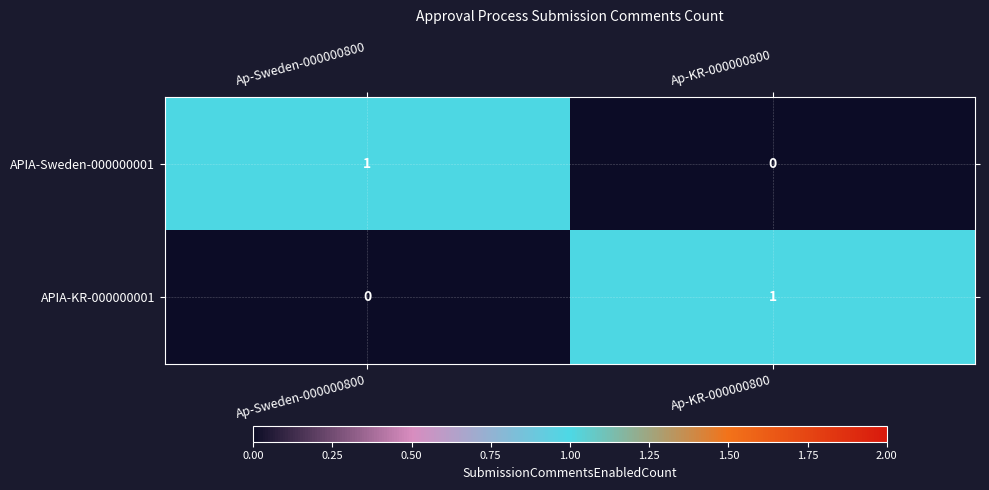

Reading left to right, extract all data points from this chart.

APIA-Sweden-000000001: Ap-Sweden-000000800=1	Ap-KR-000000800=0
APIA-KR-000000001: Ap-Sweden-000000800=0	Ap-KR-000000800=1